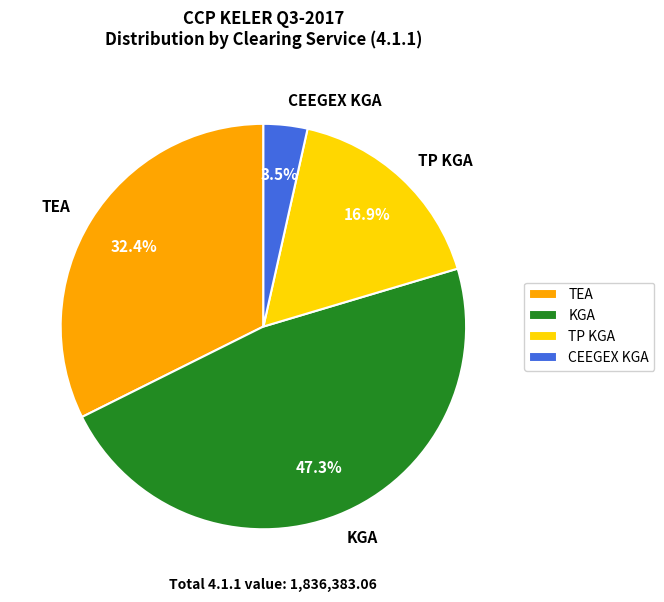

How many slices are in this pie chart?

4